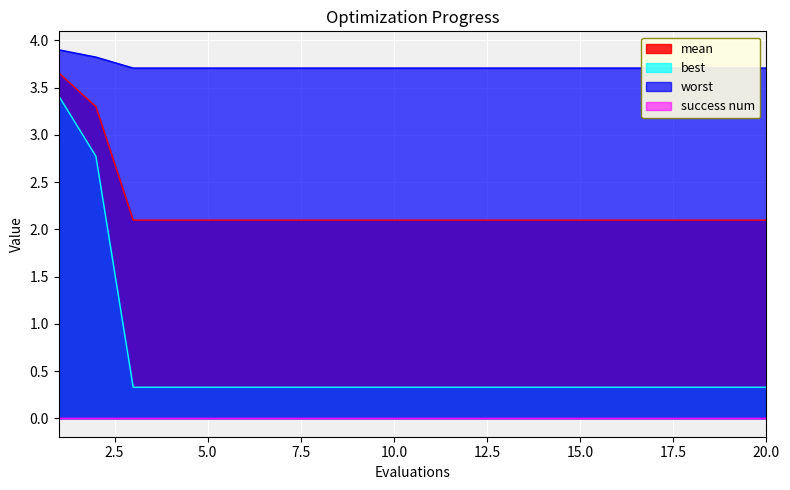

What is the value of the mean point at the 4th from the left?

2.1